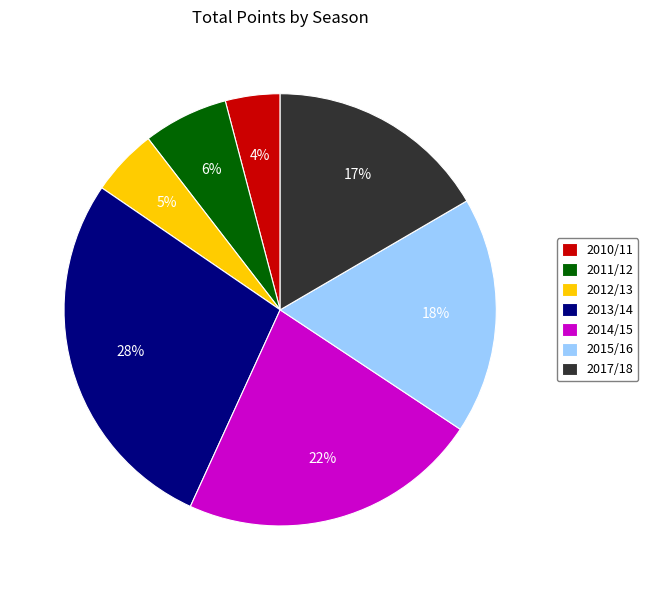

Rank the categories by value from lowest to highest.

2010/11, 2012/13, 2011/12, 2017/18, 2015/16, 2014/15, 2013/14